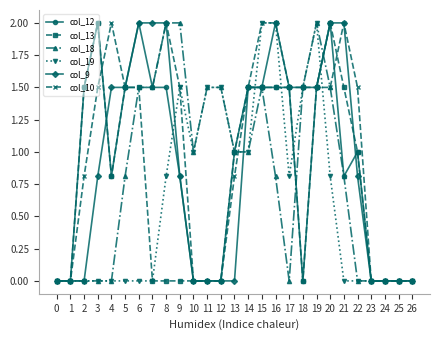

Reading left to right, list all the values displayed in this chart.

col_12: 0=0.0	1=0.0	2=1.5	3=2.0	4=0.8	5=1.5	6=2.0	7=1.5	8=1.5	9=0.8	10=0.0	11=0.0	12=0.0	13=1.0	14=1.5	15=1.5	16=1.5	17=1.5	18=0.0	19=1.5	20=2.0	21=0.8	22=1.0	23=0.0	24=0.0	25=0.0	26=0.0
col_13: 0=0.0	1=0.0	2=1.5	3=2.0	4=0.8	5=1.5	6=1.5	7=0.0	8=0.0	9=0.0	10=0.0	11=0.0	12=0.0	13=1.0	14=1.5	15=1.5	16=1.5	17=1.5	18=0.0	19=1.5	20=2.0	21=1.5	22=1.0	23=0.0	24=0.0	25=0.0	26=0.0
col_18: 0=0.0	1=0.0	2=0.0	3=0.0	4=0.0	5=0.8	6=1.5	7=1.5	8=2.0	9=2.0	10=1.0	11=1.5	12=1.5	13=1.0	14=1.0	15=1.5	16=0.8	17=0.0	18=1.5	19=2.0	20=1.5	21=0.8	22=0.0	23=0.0	24=0.0	25=0.0	26=0.0
col_19: 0=0.0	1=0.0	2=0.0	3=0.0	4=0.0	5=0.0	6=0.0	7=0.0	8=0.8	9=1.5	10=1.0	11=1.5	12=1.5	13=1.0	14=1.0	15=2.0	16=2.0	17=0.8	18=1.5	19=2.0	20=0.8	21=0.0	22=0.0	23=0.0	24=0.0	25=0.0	26=0.0
col_9: 0=0.0	1=0.0	2=0.0	3=0.8	4=1.5	5=1.5	6=2.0	7=2.0	8=2.0	9=0.8	10=0.0	11=0.0	12=0.0	13=0.0	14=1.5	15=1.5	16=2.0	17=1.5	18=1.5	19=1.5	20=2.0	21=2.0	22=0.8	23=0.0	24=0.0	25=0.0	26=0.0
col_10: 0=0.0	1=0.0	2=0.8	3=1.5	4=2.0	5=1.5	6=1.5	7=1.5	8=2.0	9=1.5	10=0.0	11=0.0	12=0.0	13=0.8	14=1.5	15=2.0	16=2.0	17=1.5	18=1.5	19=1.5	20=1.5	21=2.0	22=1.5	23=0.0	24=0.0	25=0.0	26=0.0